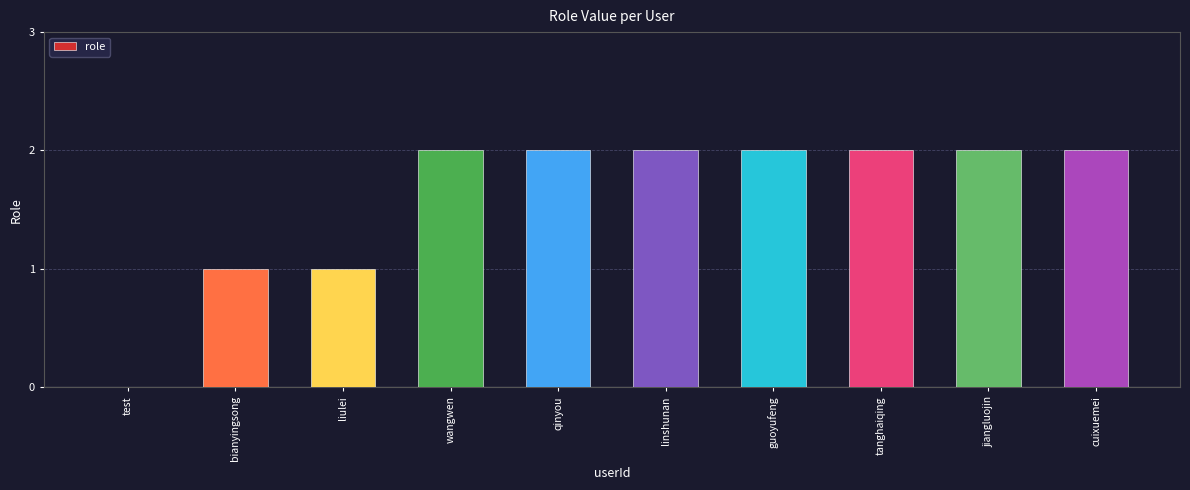

The value at test is 0. True or false?

True